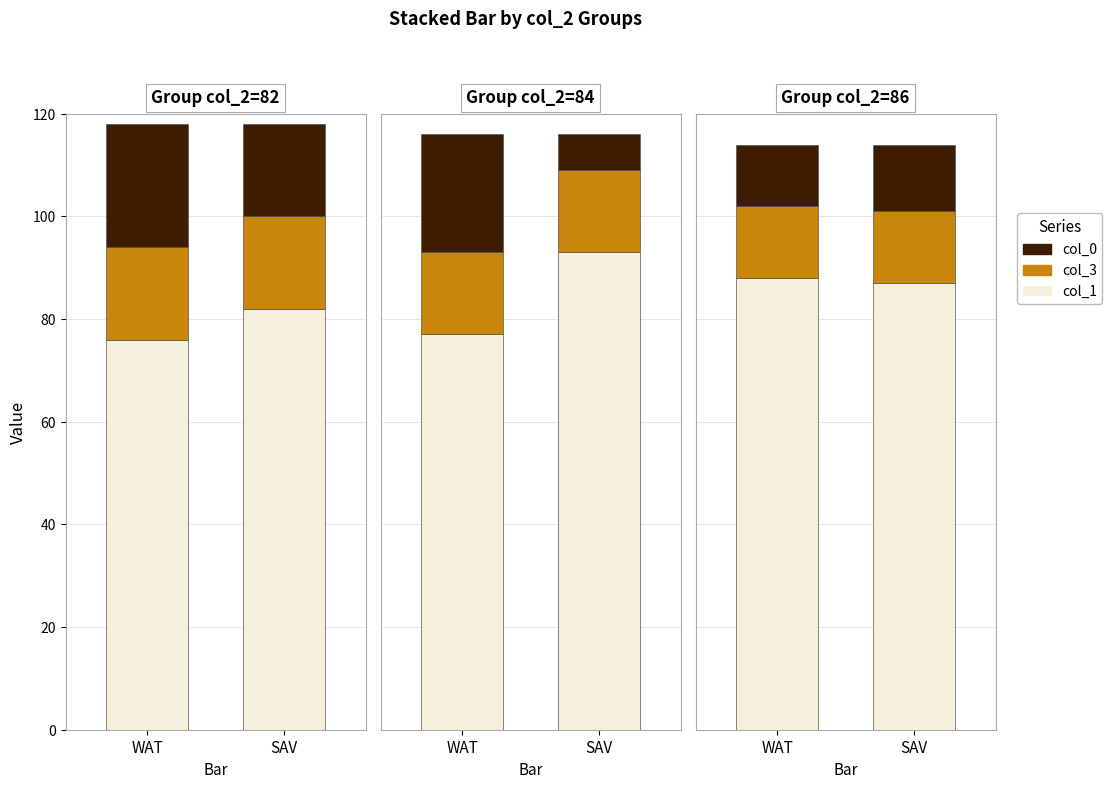

Where is col_0 nearest to the value 15?

86